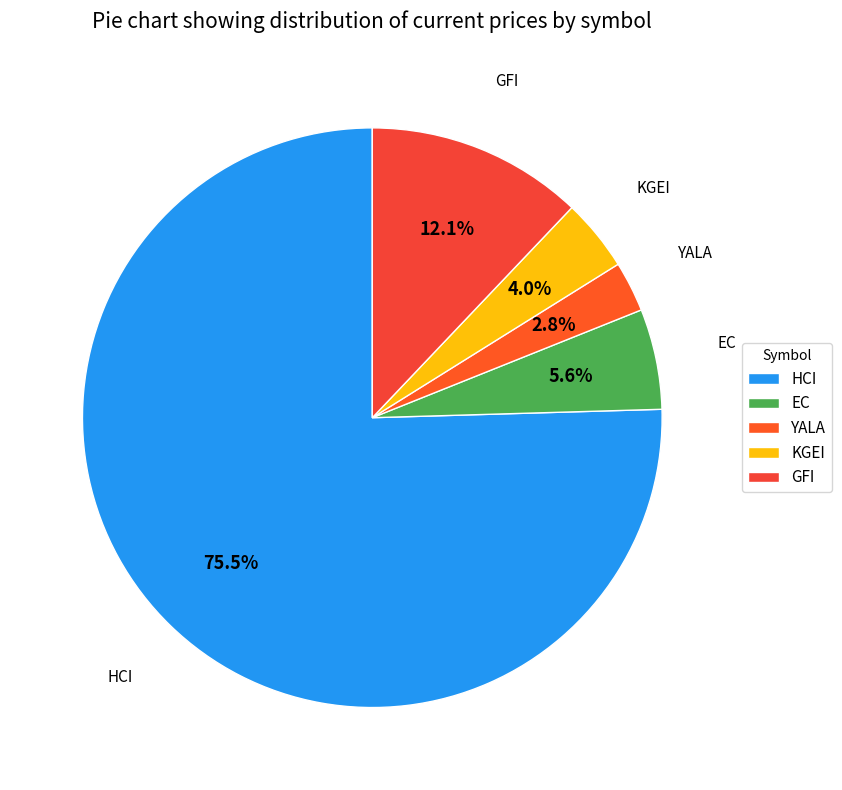

To the nearest percent, what is the average slice percentage?

20%